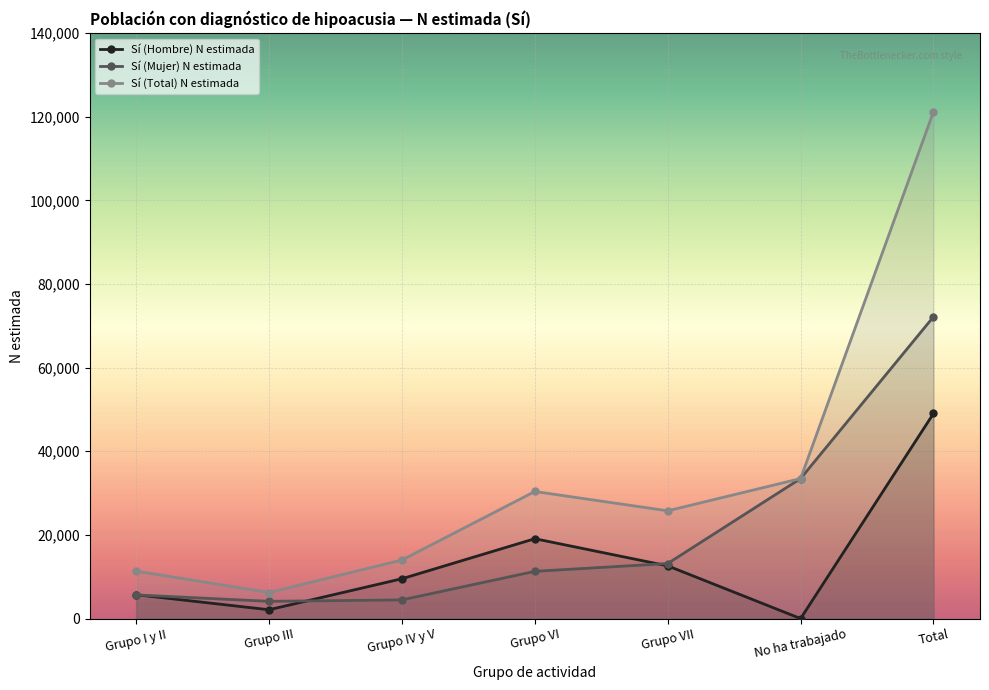

The Sí (Mujer) N estimada series shows 2393 at Grupo I y II. True or false?

False